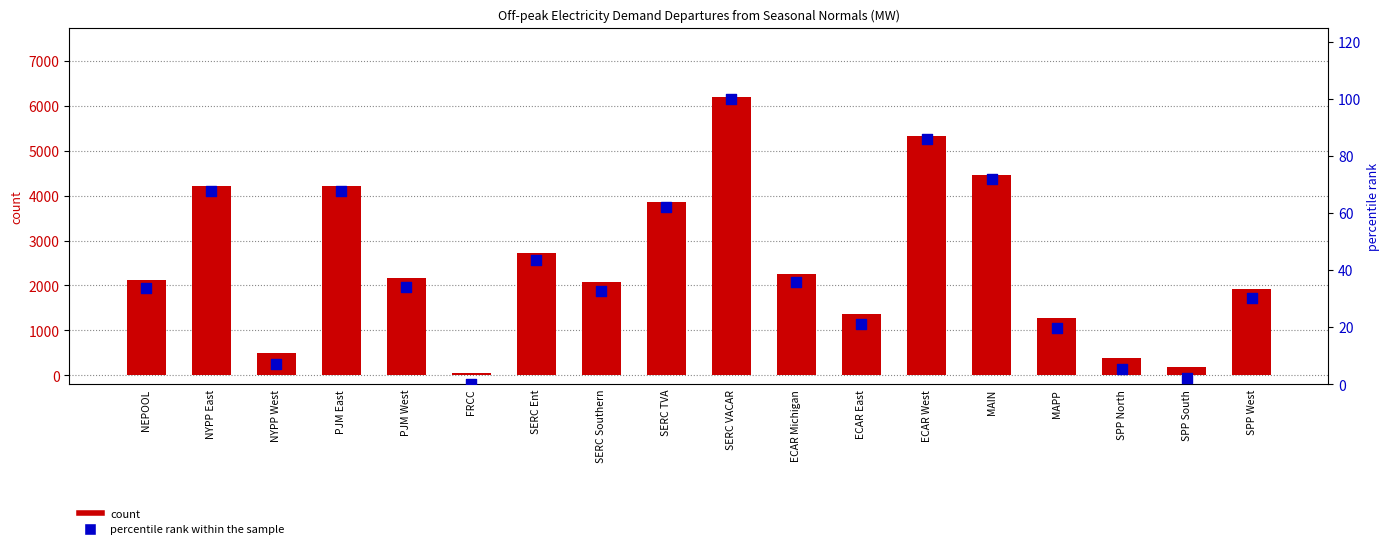

What are all the series names shown in the legend?

count, percentile rank within the sample